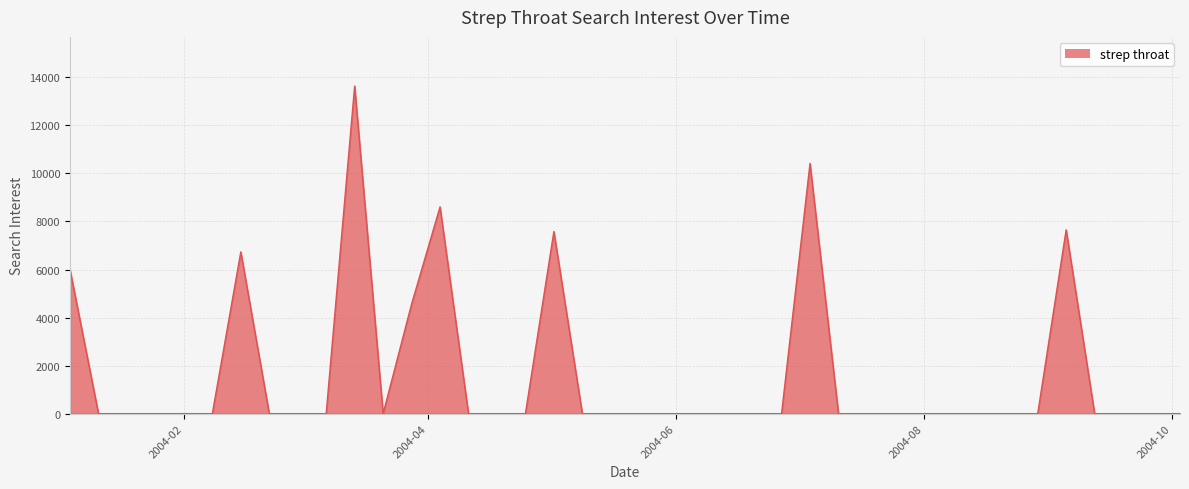

Reading left to right, what are all the values shown in this chart?

5990.6	0.0	0.0	0.0	0.0	0.0	6732.6	0.0	0.0	0.0	13636.3	0.0	4557.6	8607.4	0.0	0.0	0.0	7580.4	0.0	0.0	0.0	0.0	0.0	0.0	0.0	0.0	10414.4	0.0	0.0	0.0	0.0	0.0	0.0	0.0	0.0	7652.0	0.0	0.0	0.0	0.0